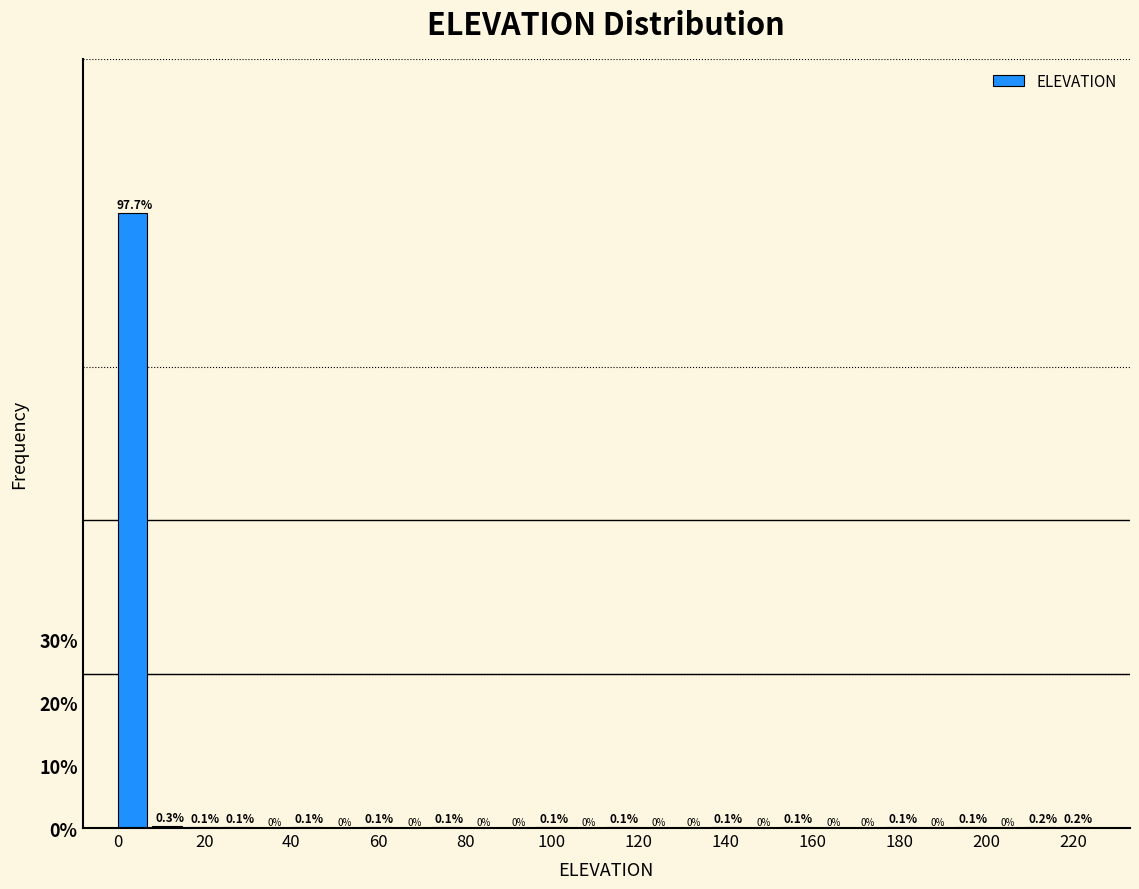

Reading left to right, transcribe this chart: for each bar, give the range it covers on the x-axis and its height. The bar edges are not printed on the chart, so give them approximately, as read against the axis.

0 to 8: 97.7
8 to 16: 0.3
16 to 24: 0.1
24 to 32: 0.1
32 to 40: 0.0
40 to 48: 0.1
48 to 56: 0.0
56 to 64: 0.1
64 to 72: 0.0
72 to 80: 0.1
80 to 88: 0.0
88 to 96: 0.0
96 to 104: 0.1
104 to 112: 0.0
112 to 120: 0.1
120 to 128: 0.0
128 to 136: 0.0
136 to 144: 0.1
144 to 152: 0.0
152 to 160: 0.1
160 to 168: 0.0
168 to 176: 0.0
176 to 184: 0.1
184 to 192: 0.0
192 to 200: 0.1
200 to 208: 0.0
208 to 216: 0.2
216 to 226: 0.2